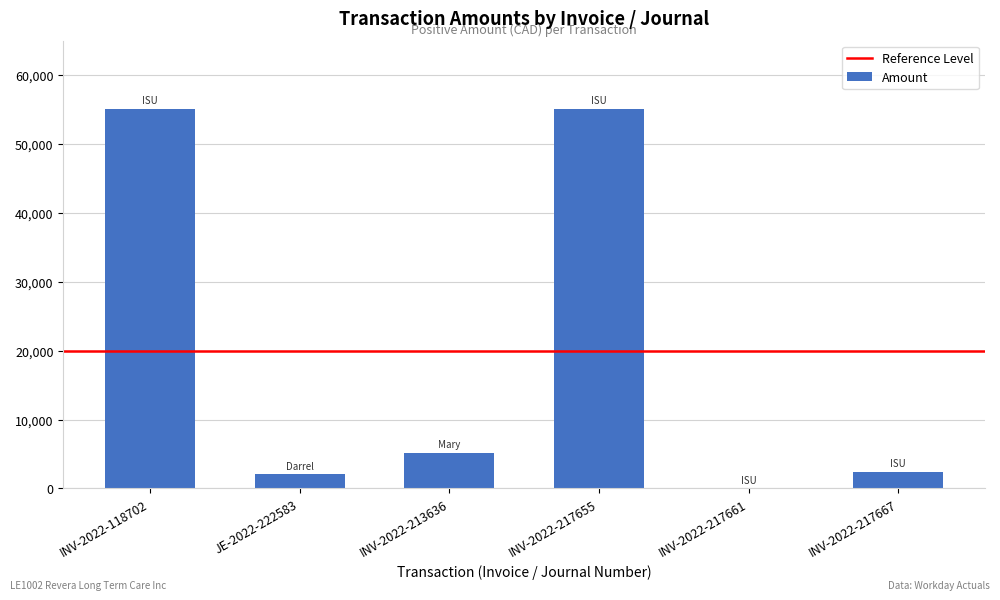

What is the sum of the values at INV-2022-213636 and INV-2022-118702?

60270.3